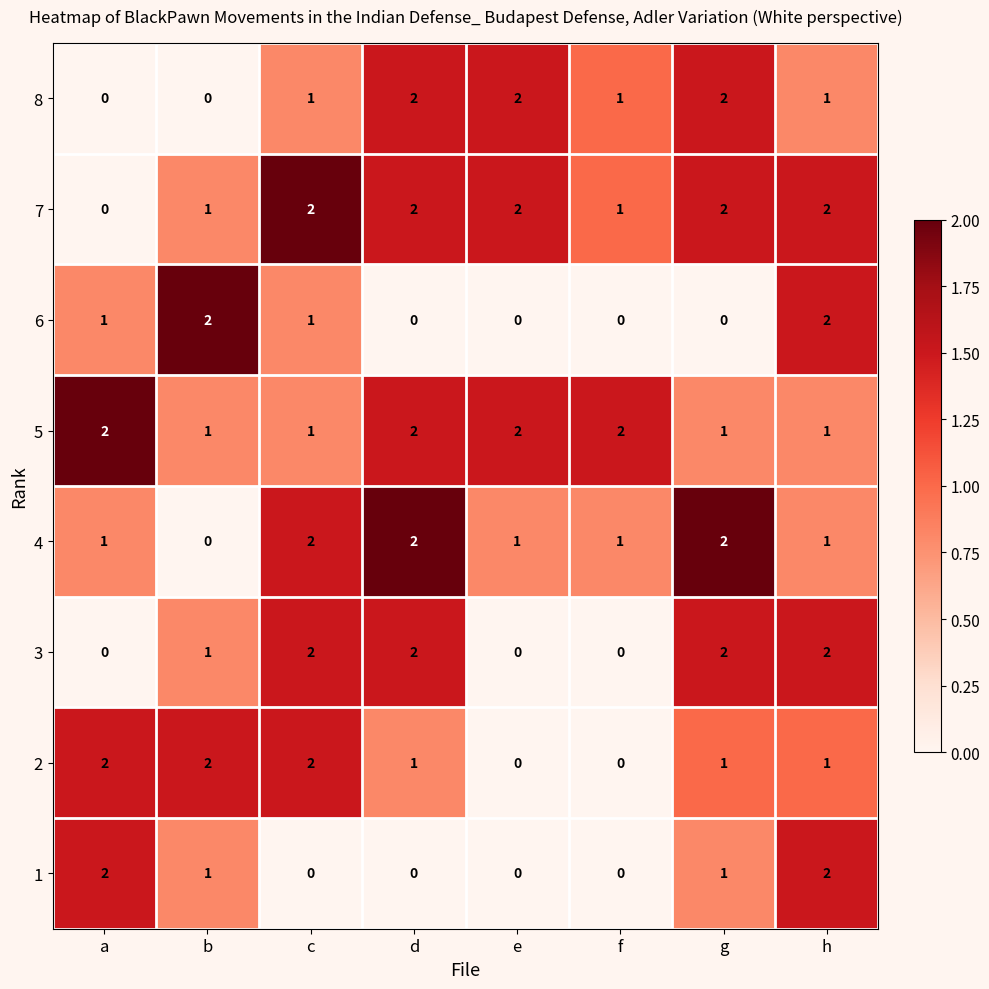

What is the sum of all 4 values?

10